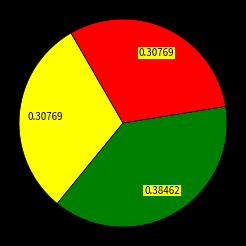

Is there a majority slice in this chart?

No